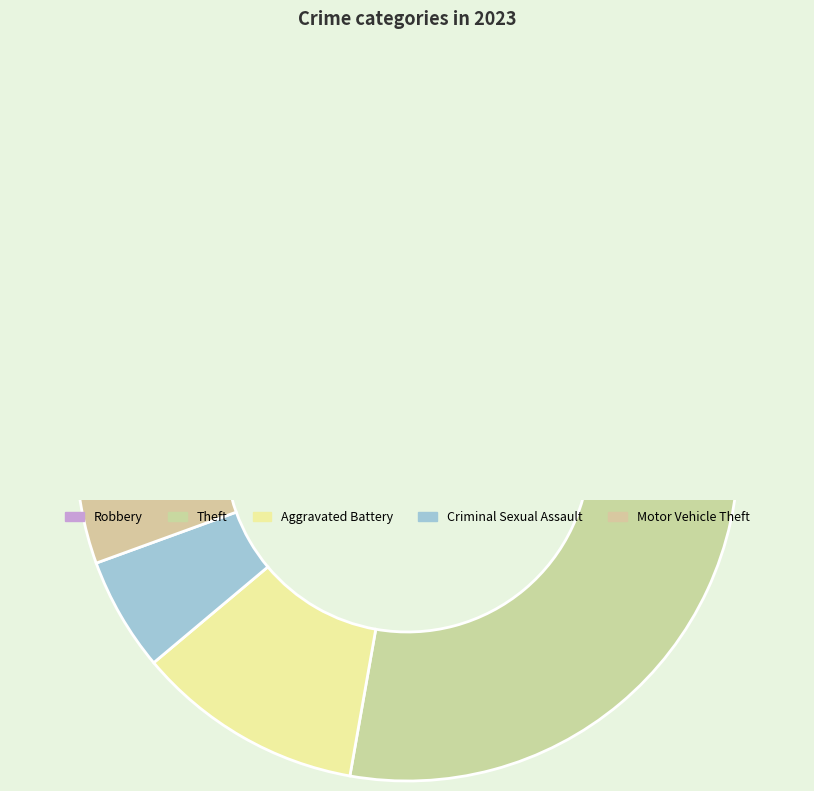

What is the total percentage of Aggravated Assault and Robbery?

22.2%